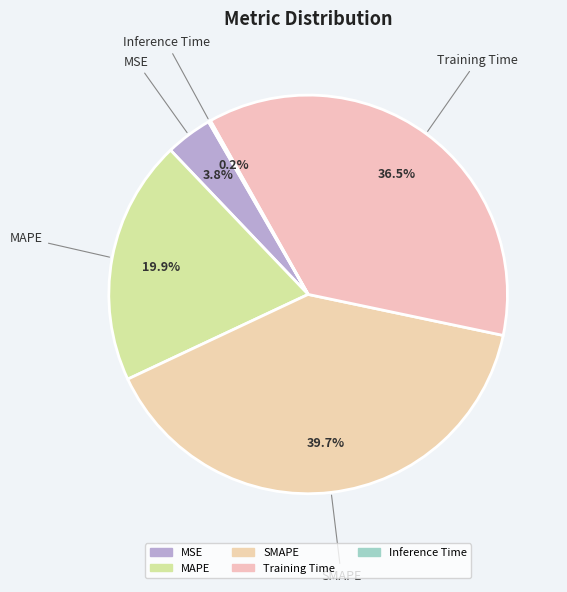

Is the sum of Training Time and MSE greater than half?

No